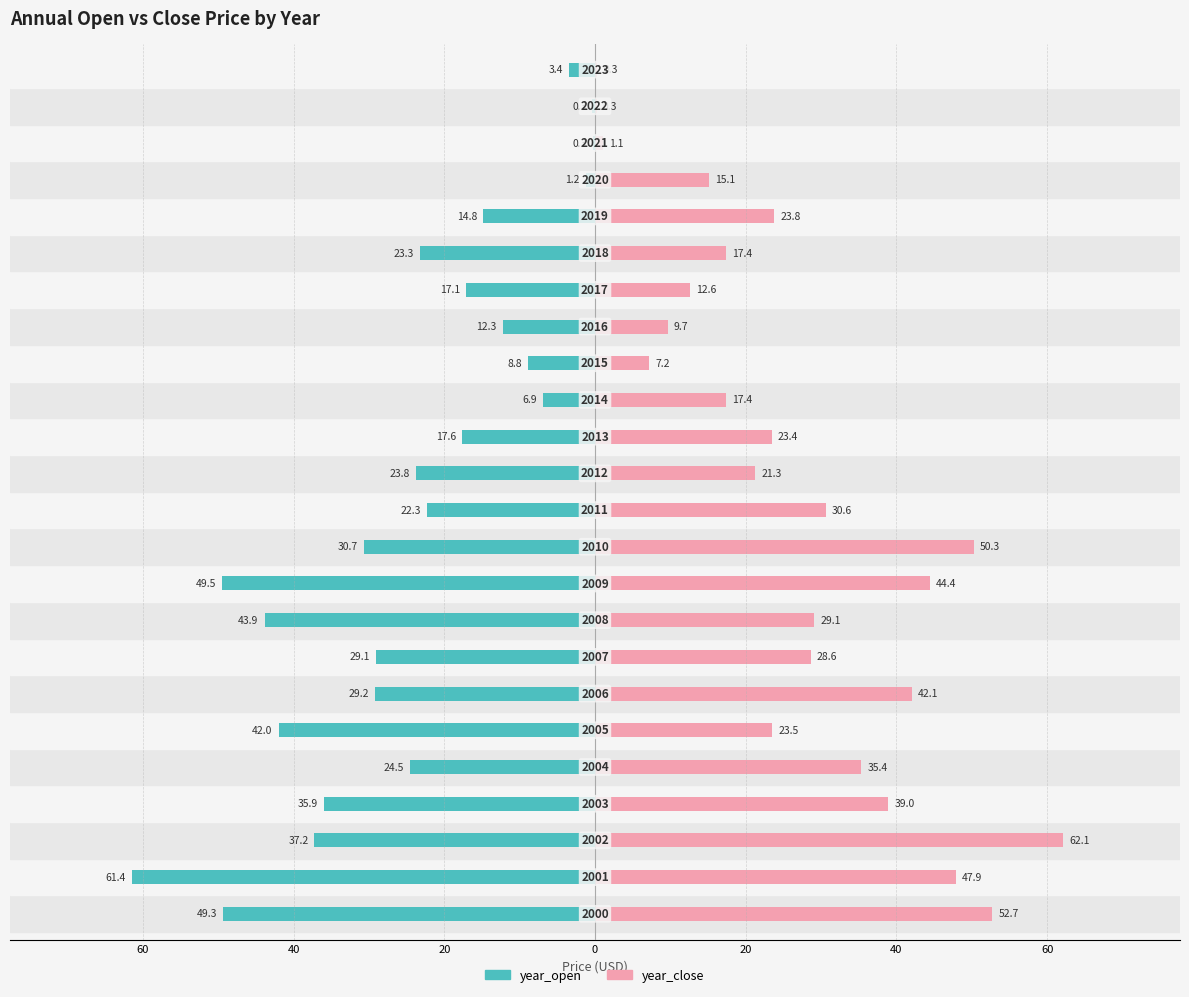

What is the maximum value for year_close?

62.1